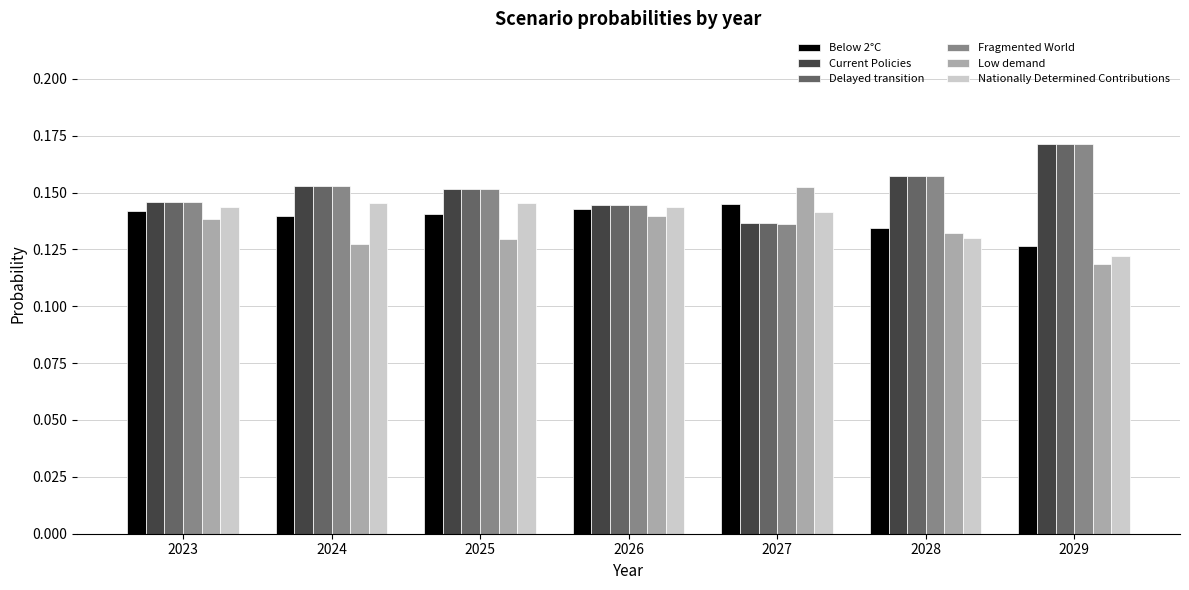

At how many categories does at least one series exceed 0?

7